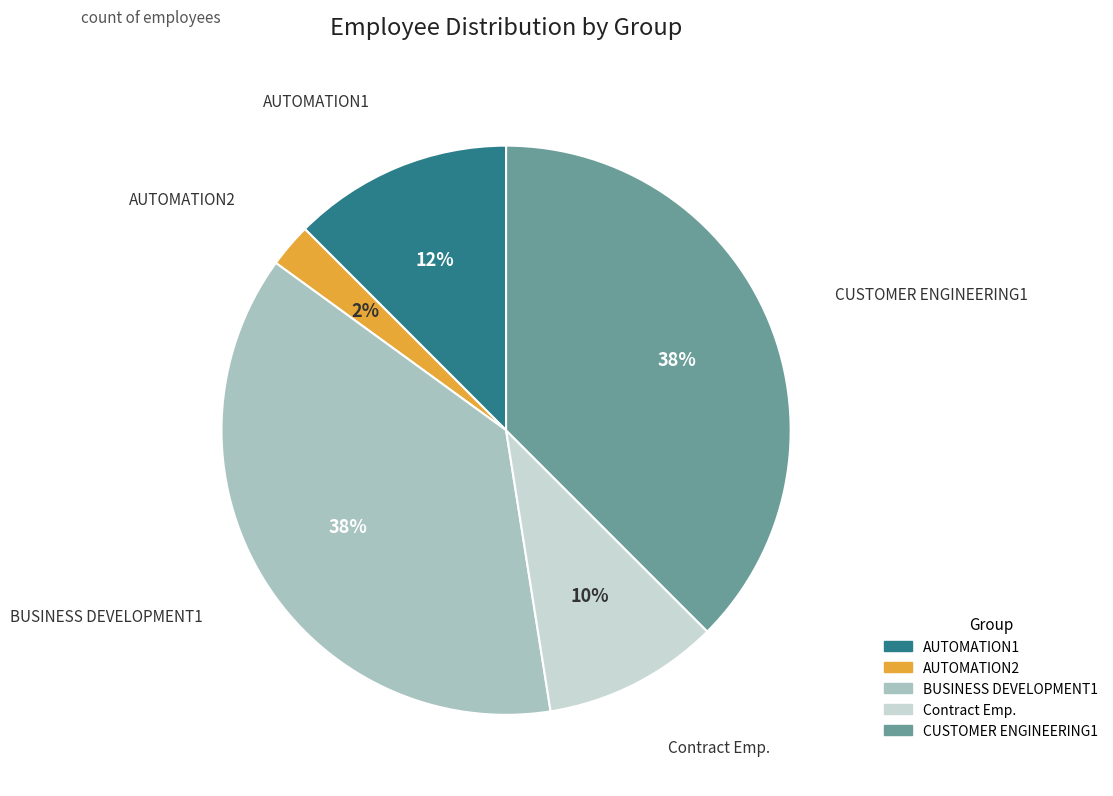

Count the number of slices in the pie.

5